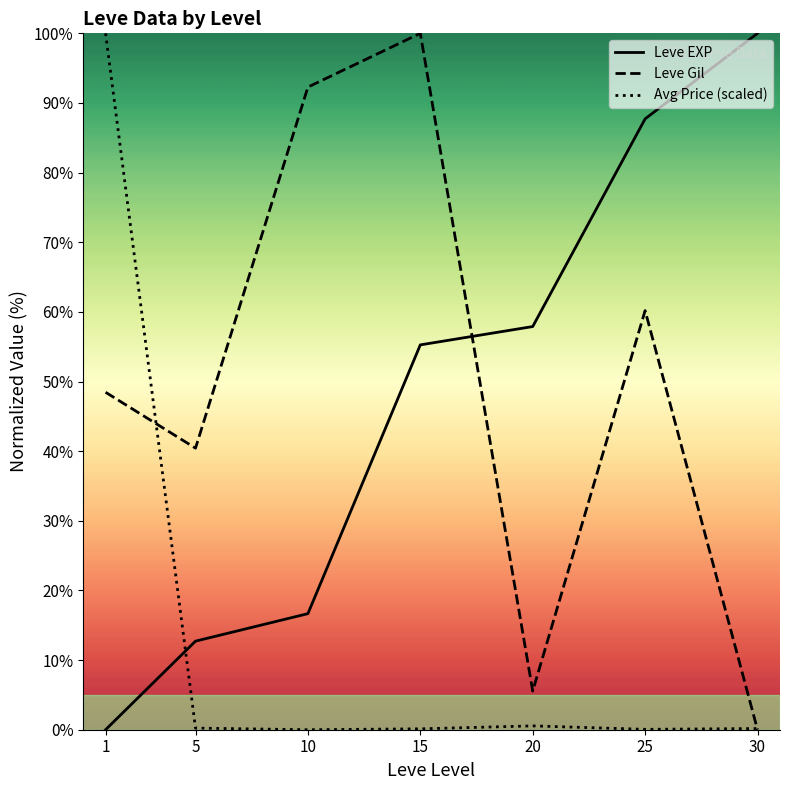

Which series changed the most between 15 and 30?

Leve Gil